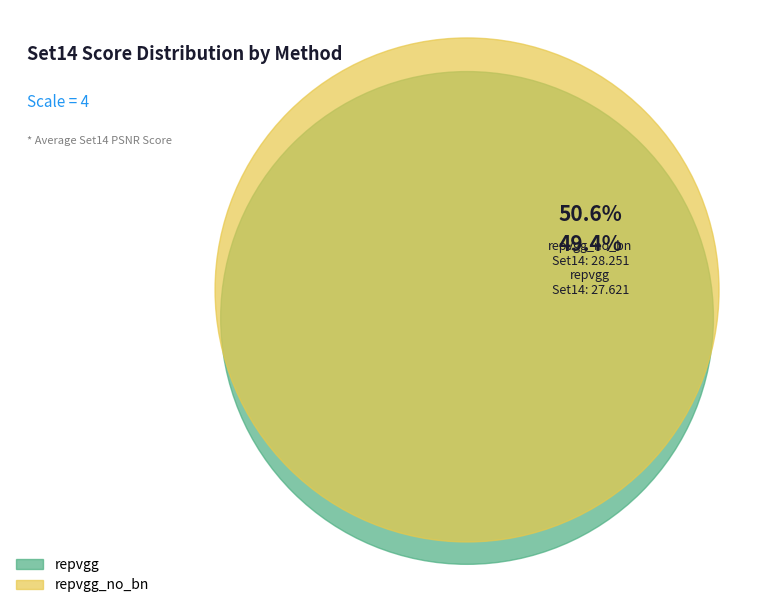

What percentage do repvgg and repvgg_no_bn together represent?

100.0%